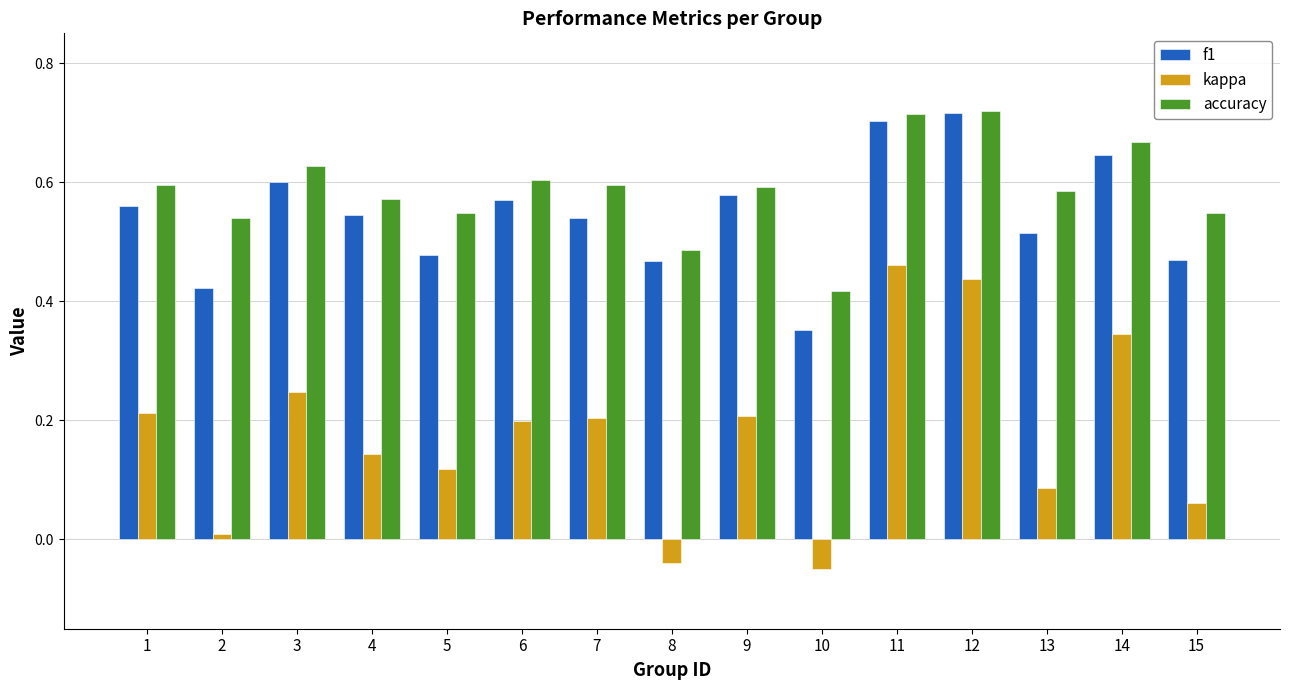

Which series has the largest range (max minus min)?

kappa